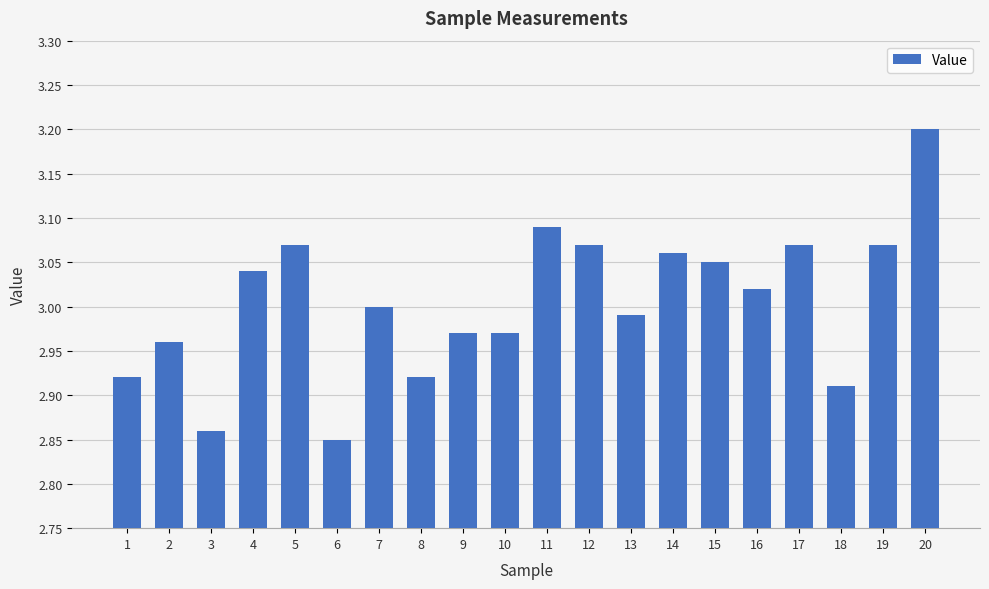

True or false: the data shows 0.6 at 19.

False